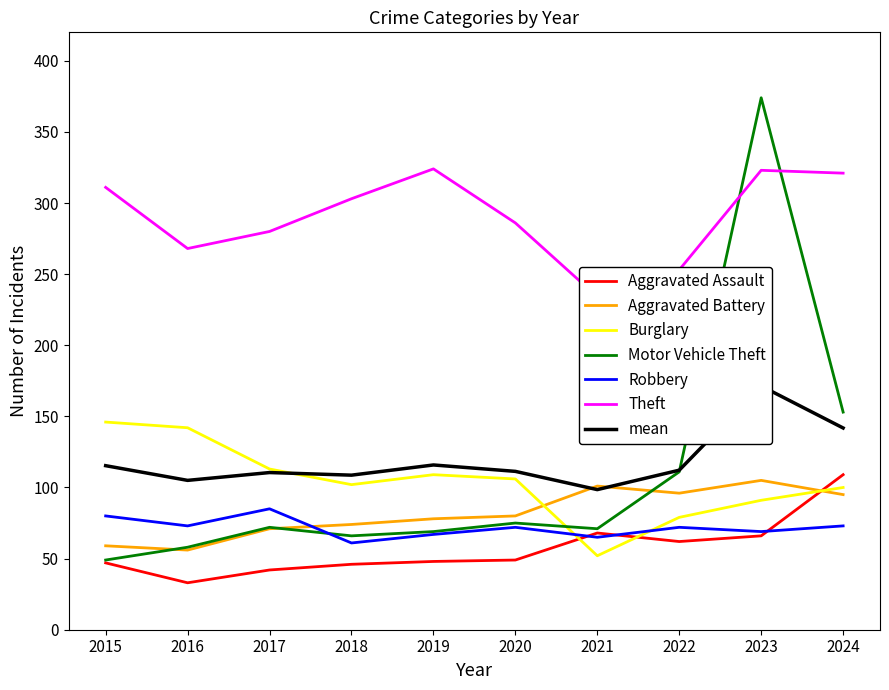

After their last crossing, which series has the higher values: Aggravated Battery or Aggravated Assault?

Aggravated Assault